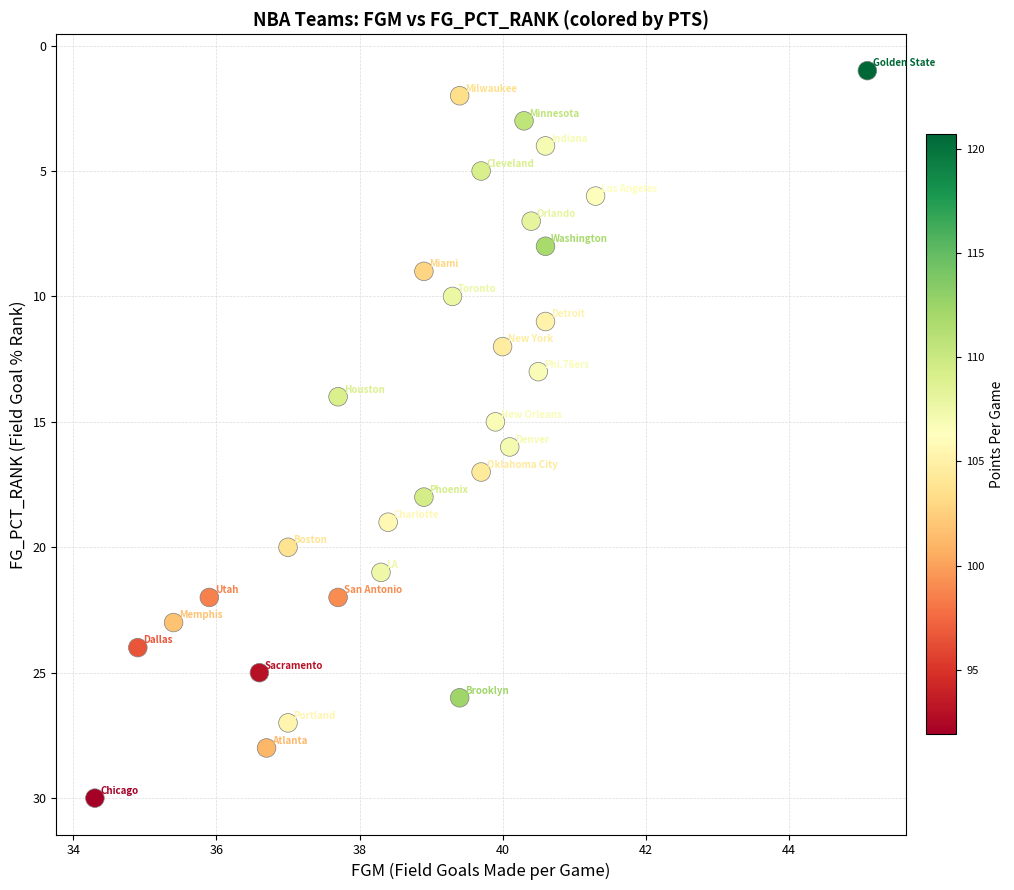

What is the range of Y values (max minus min)?

29